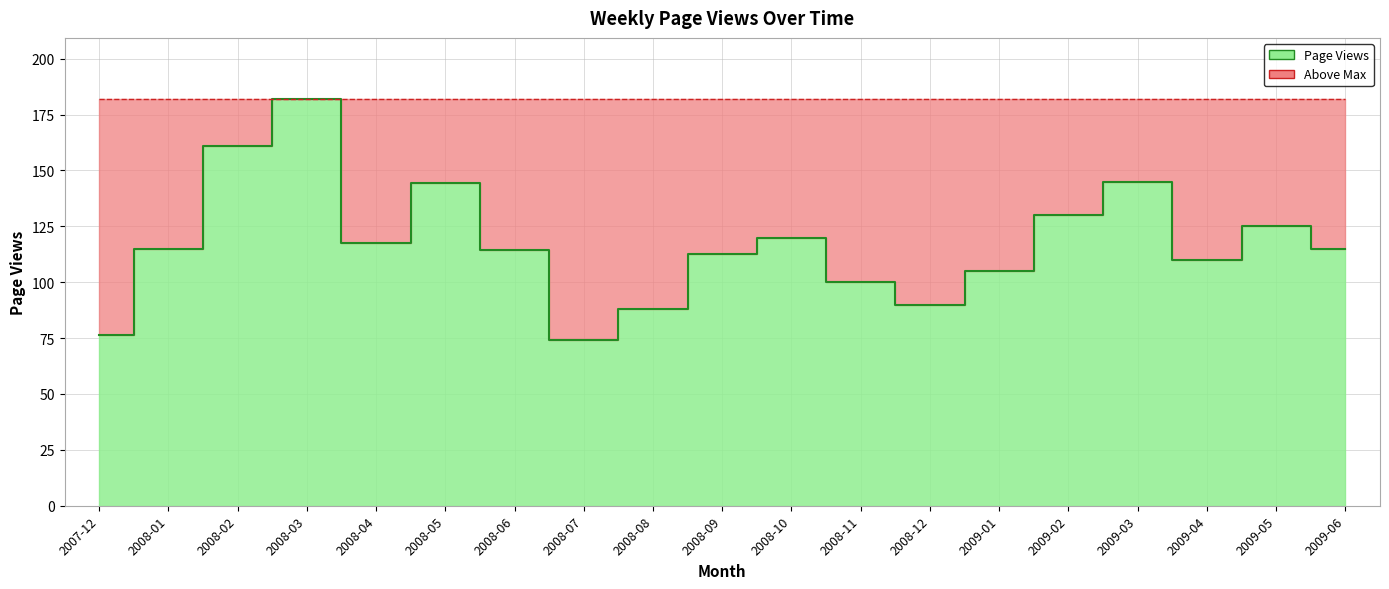

At which category does the data reach its first local peak?

2008-03